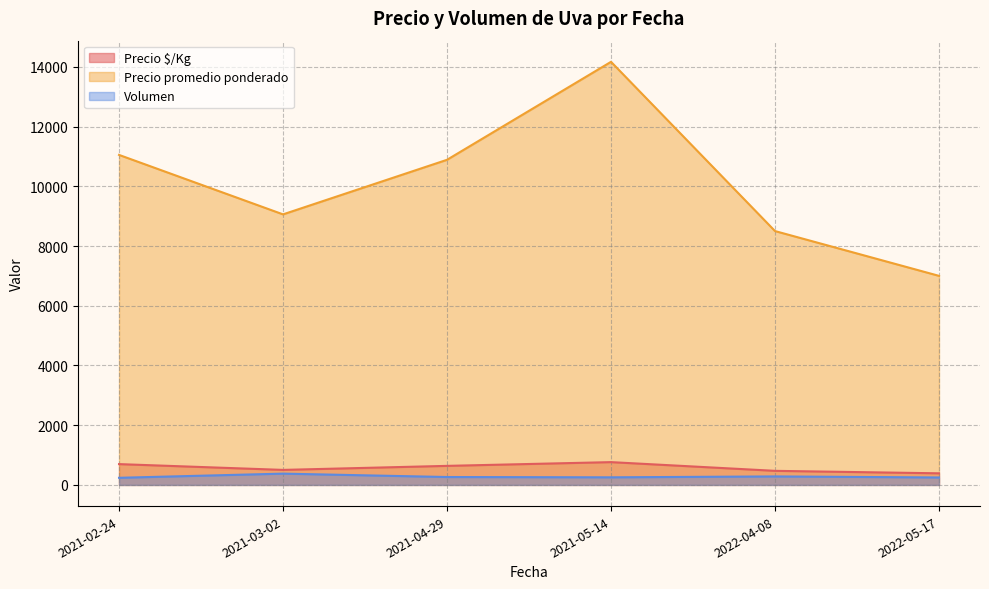

How many lines are shown in the chart?

3